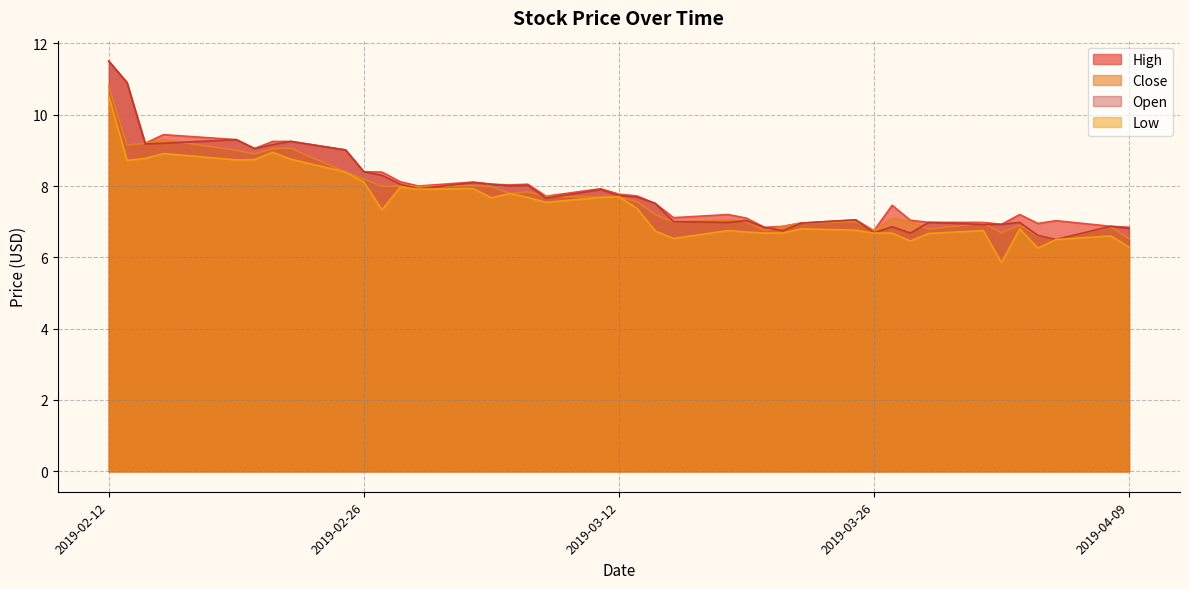

At how many categories does at least one series exceed 8?

16